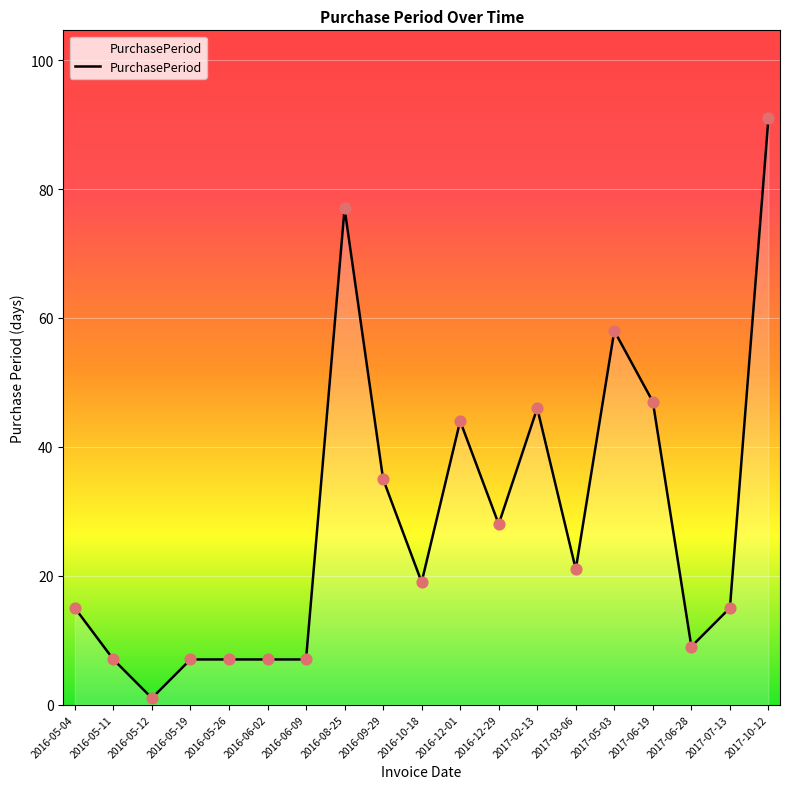

What is the ratio of the value at 2017-03-06 to the value at 2016-05-26?

3.0